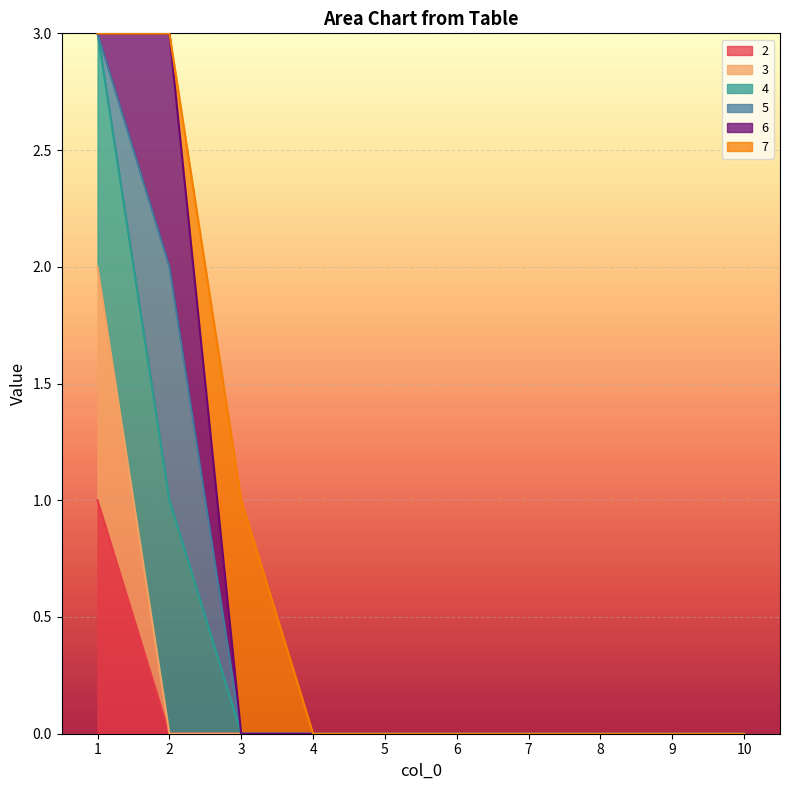

Does the chart display data point markers on the line(s)?

No